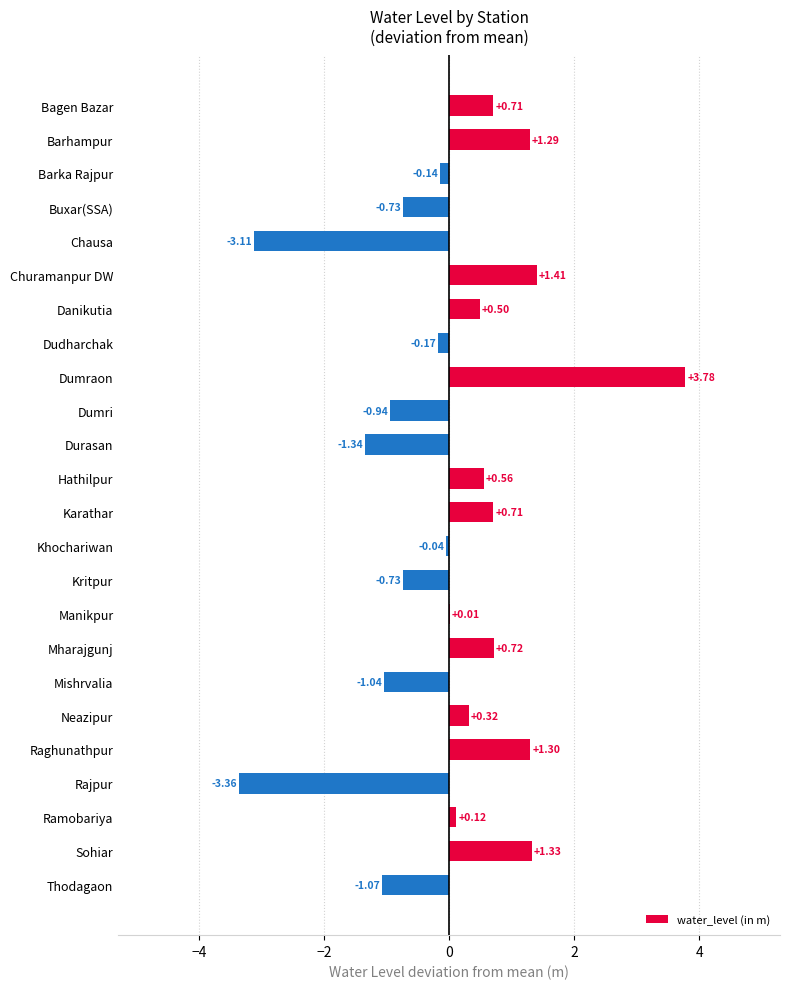

What is the change in value from Danikutia to Durasan?

-1.8